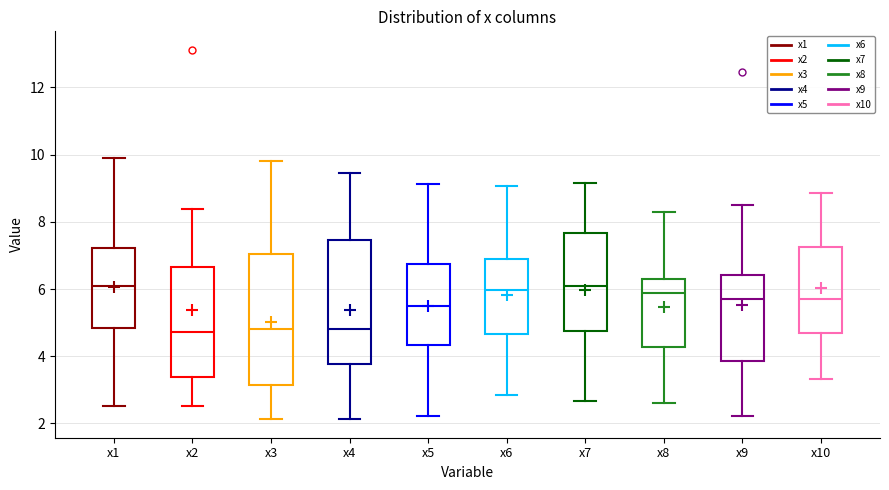

Reading left to right, read every box against the y-axis: the position of its median line, the range the box covers, and the ends of its whiskers. The values are not printed on the chart, so give them approximately, as read against the axis.

x1: median 6.0, box 4.8 to 7.2, whiskers 2.6 to 9.8
x2: median 4.8, box 3.4 to 6.6, whiskers 2.6 to 8.4
x3: median 4.8, box 3.2 to 7.0, whiskers 2.2 to 9.8
x4: median 4.8, box 3.8 to 7.4, whiskers 2.2 to 9.4
x5: median 5.4, box 4.4 to 6.8, whiskers 2.2 to 9.2
x6: median 6.0, box 4.6 to 6.8, whiskers 2.8 to 9.0
x7: median 6.0, box 4.8 to 7.6, whiskers 2.6 to 9.2
x8: median 5.8, box 4.2 to 6.2, whiskers 2.6 to 8.4
x9: median 5.8, box 3.8 to 6.4, whiskers 2.2 to 8.4
x10: median 5.6, box 4.6 to 7.2, whiskers 3.4 to 8.8